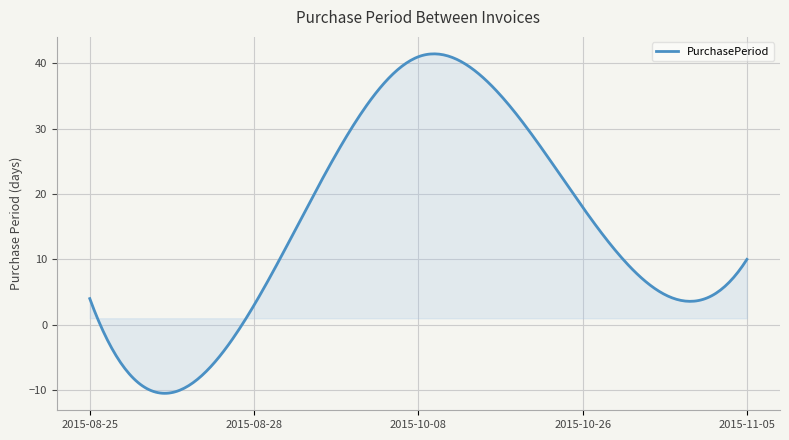

What is the greatest value displayed?

41.4